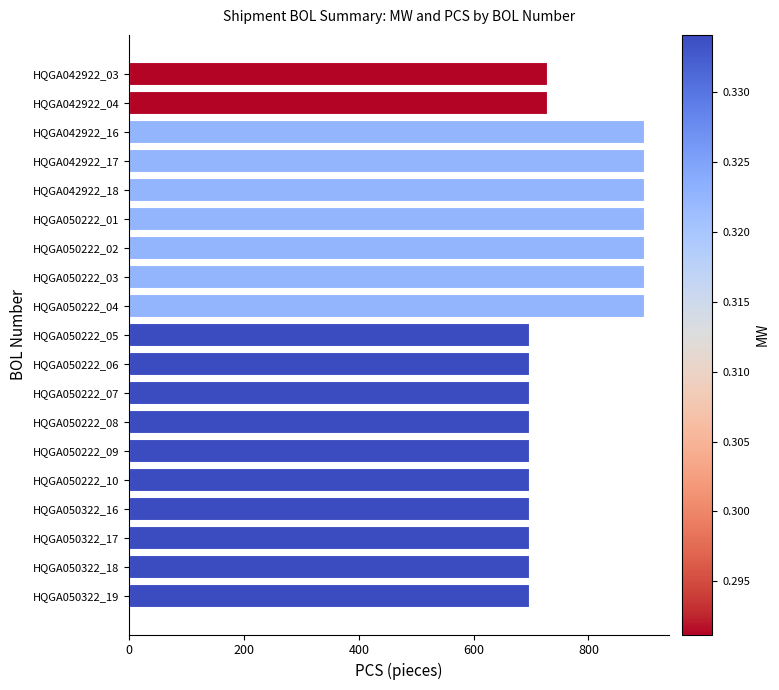

Reading bottom to top, what are all the values shown in this chart?

696	696	696	696	696	696	696	696	696	696	896	896	896	896	896	896	896	728	728